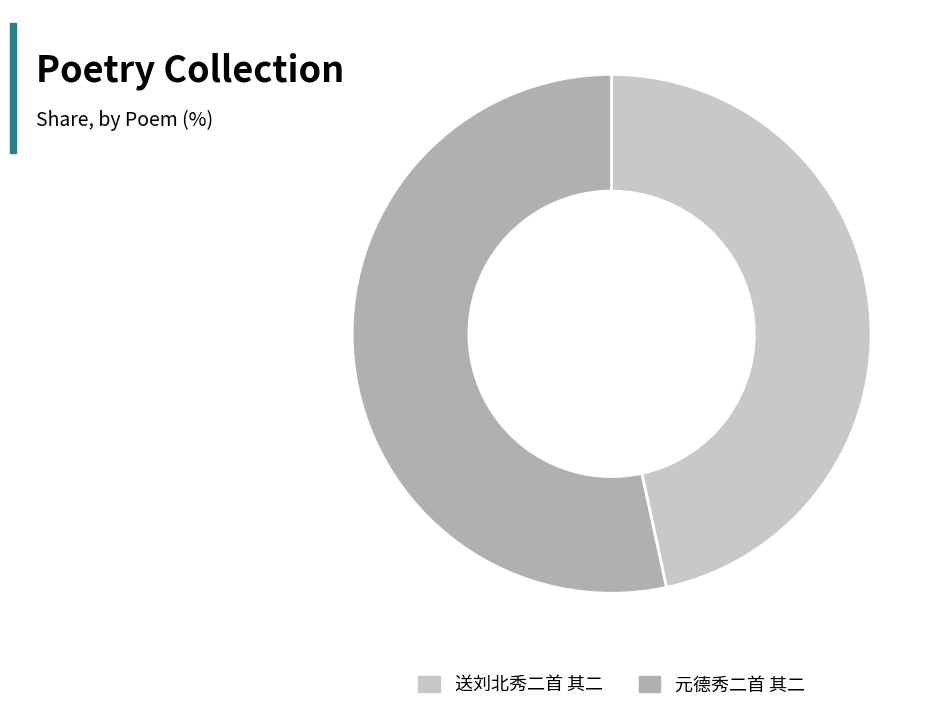

Approximately how many times larger is the value at 送刘北秀二首 其二 compared to 元德秀二首 其二?

0.9